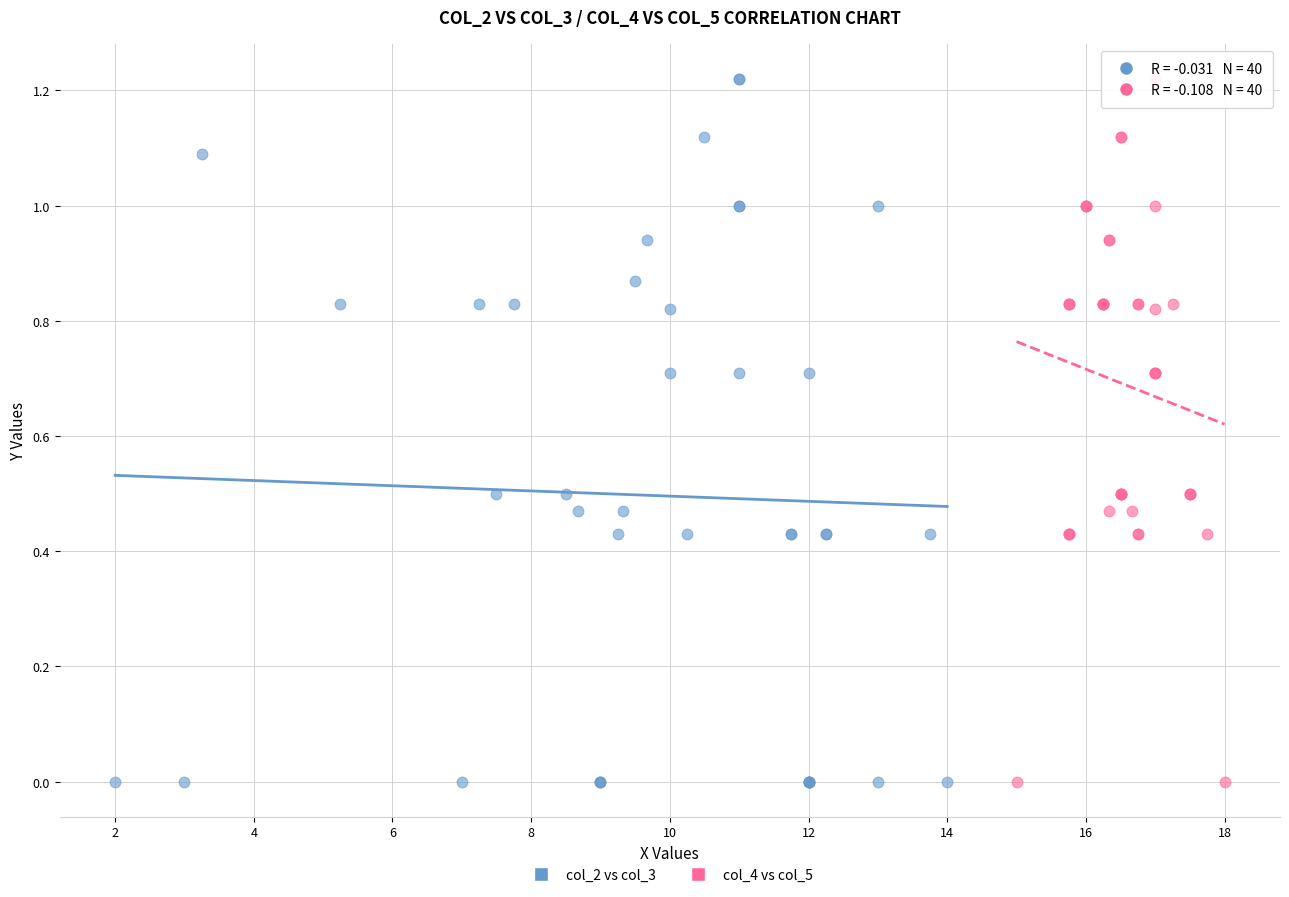

What are all the series names shown in the legend?

col_2 vs col_3, col_4 vs col_5